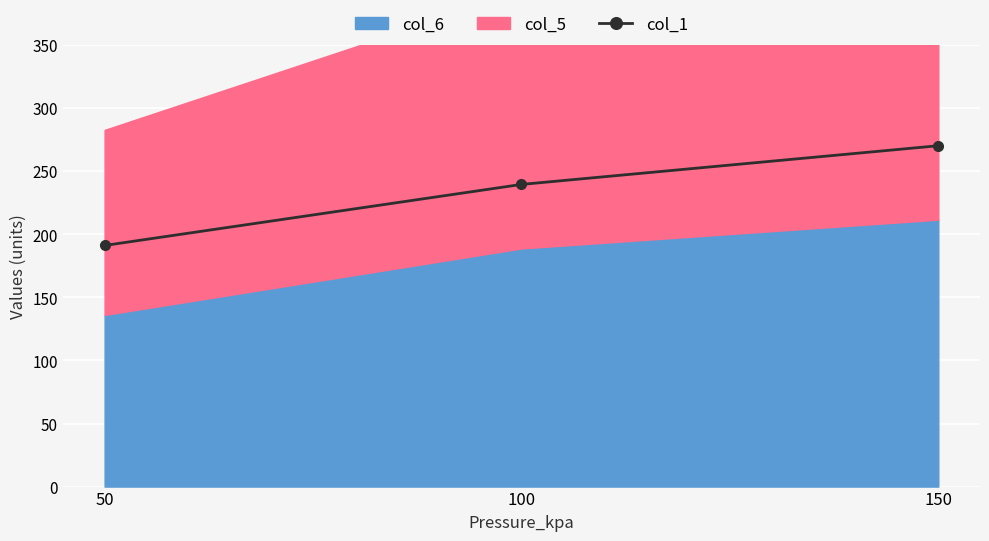

Reading left to right, extract all data points from this chart.

191.1	239.5	270.2